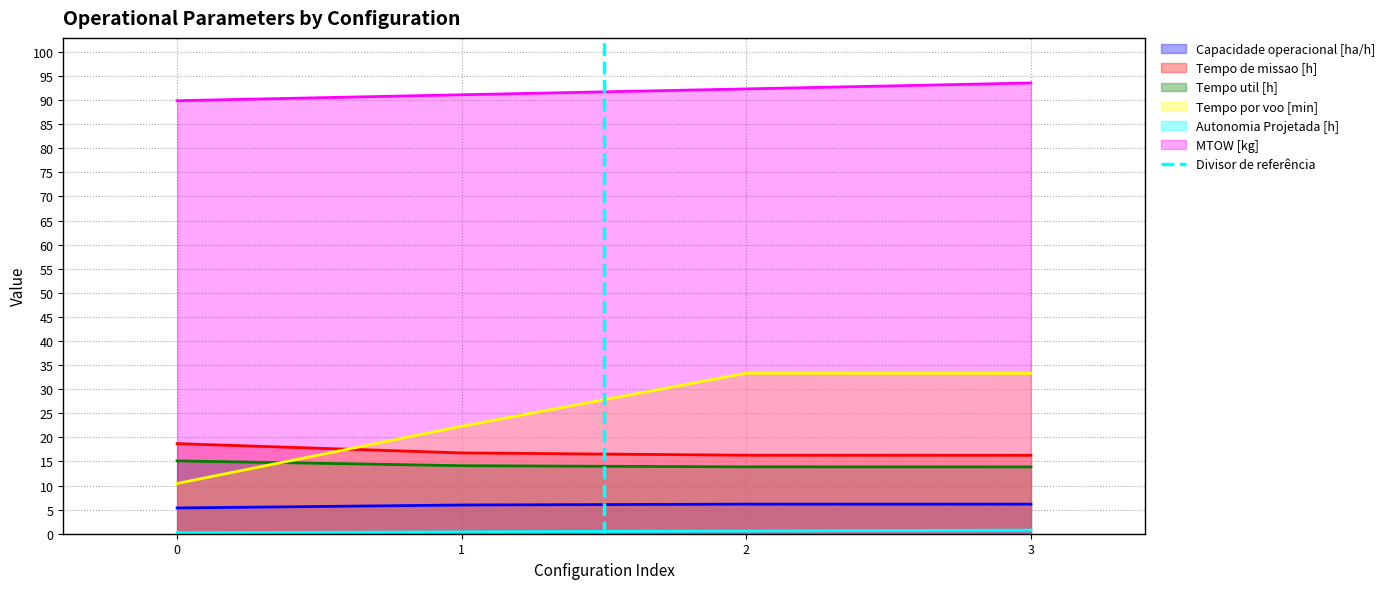

What is the change in value from 0 to 1?

+1